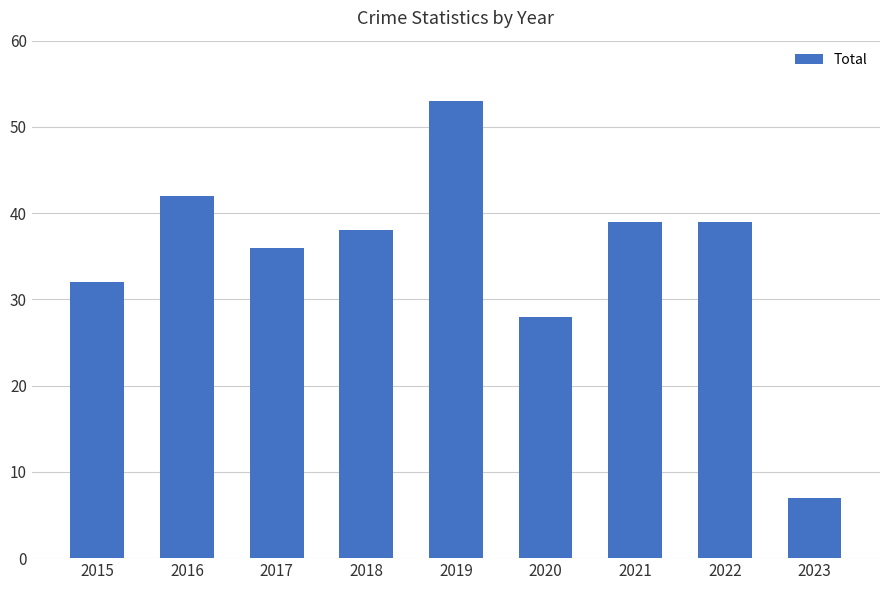

Which has a higher value, 2020 or 2016?

2016